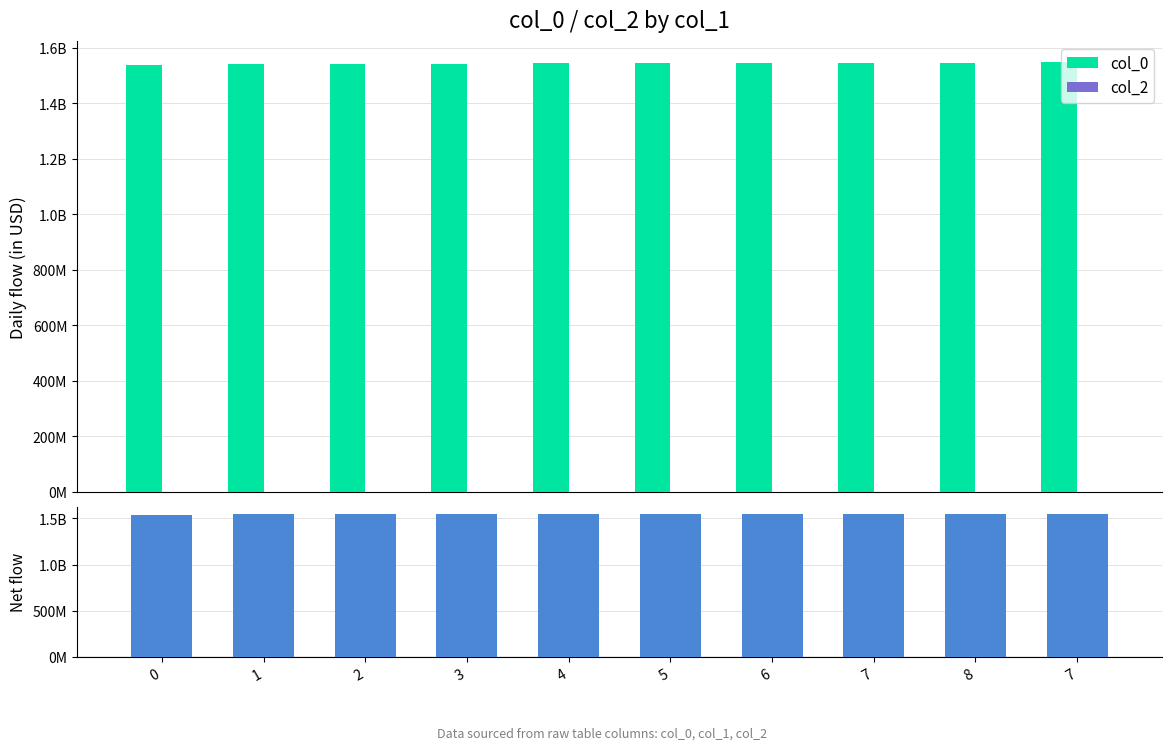

Which series has the largest total across all categories?

col_0